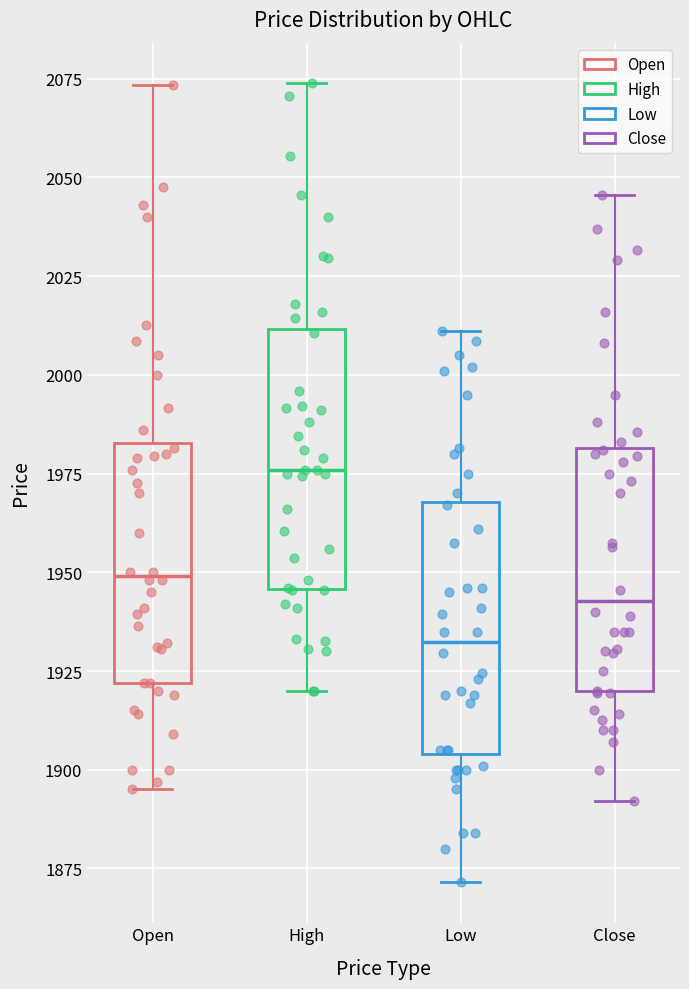

Where is the upper edge of the box for Close on the y-axis? The values are not printed on the chart, so give them approximately, as read against the axis.

1980